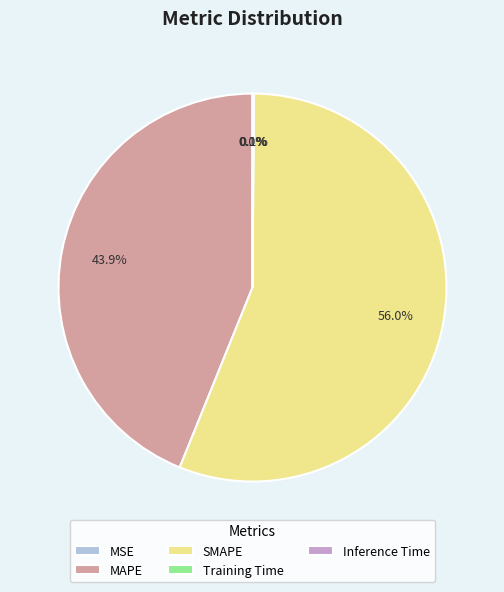

Does any single category account for the majority?

Yes